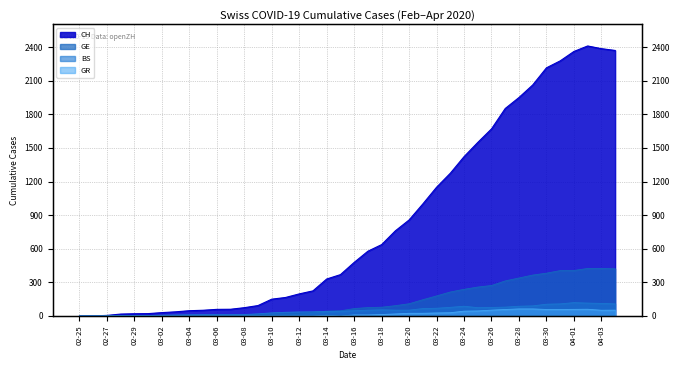

What is the value of the GE point at the 17th from the left?

23